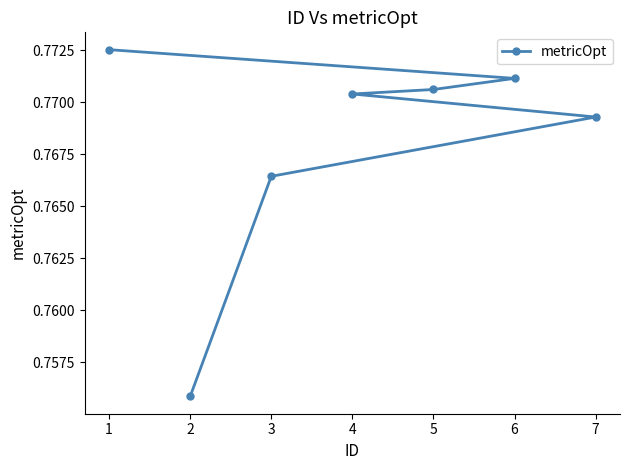

What is the smallest value displayed?

0.8